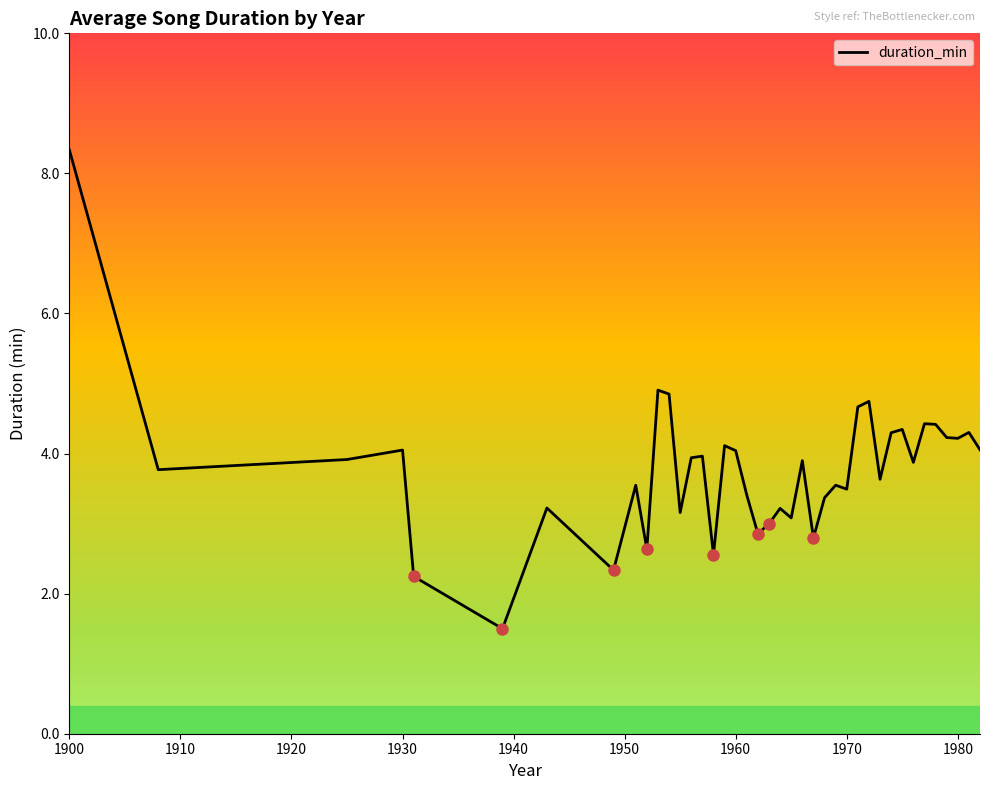

What is the difference between the maximum and minimum values?

6.8